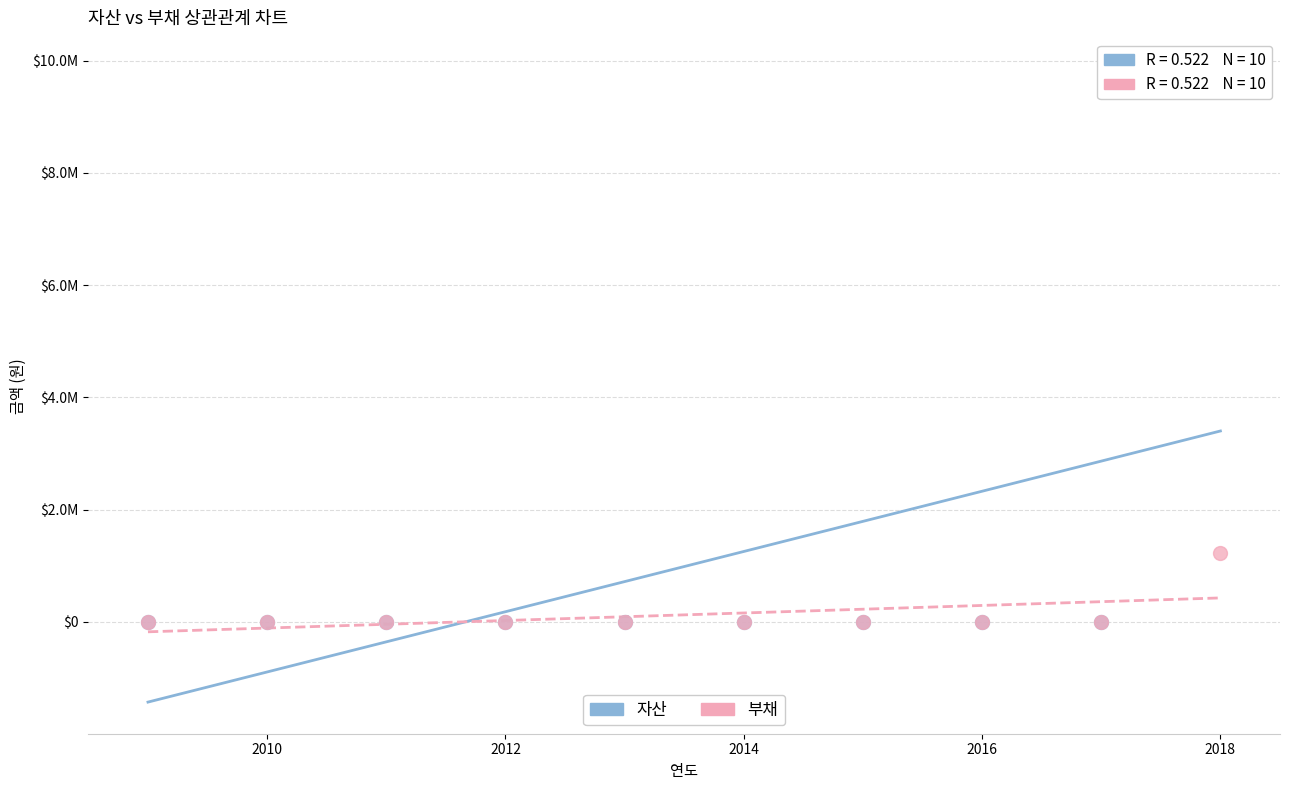

What are all the series names shown in the legend?

자산, 부채